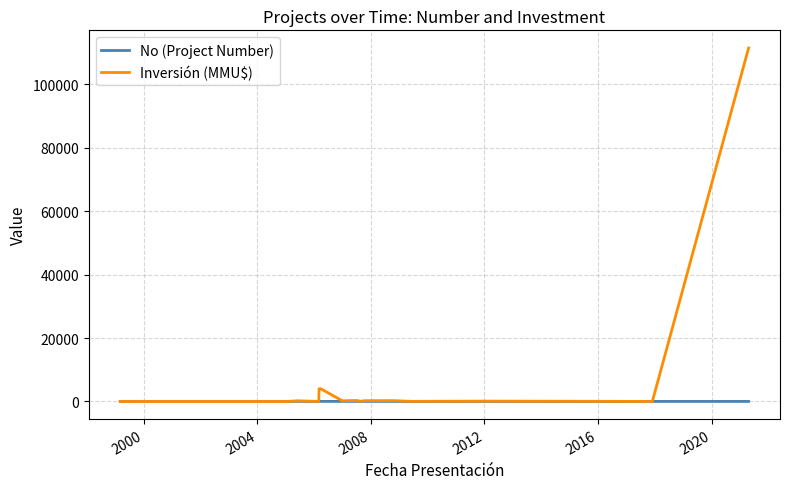

Which series has the largest total across all categories?

Inversión (MMU$)